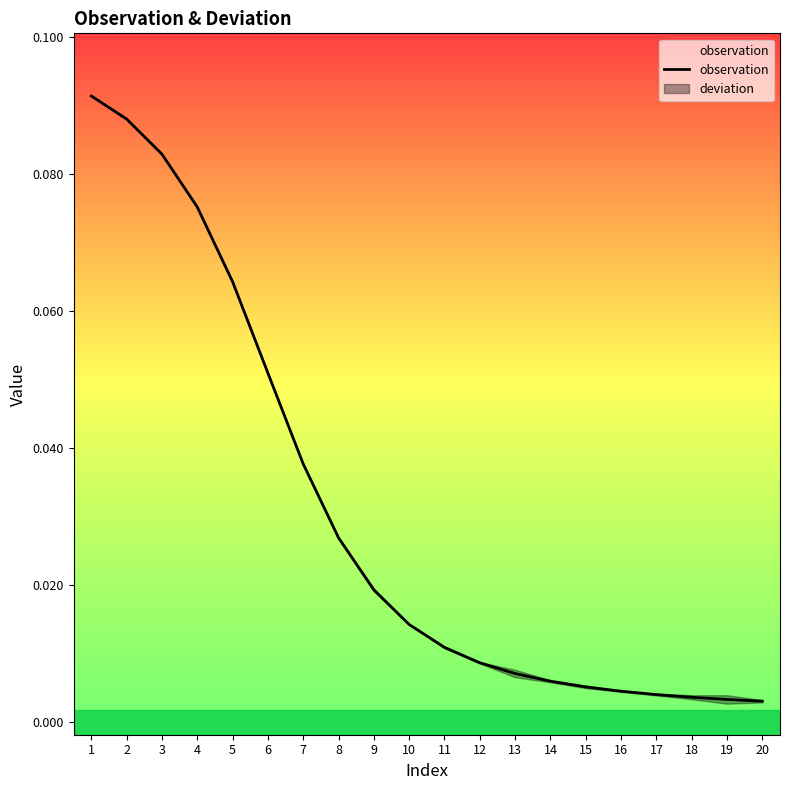

Reading right to left, what are all the values shown in this chart?

20=0.0	19=0.0	18=0.0	17=0.0	16=0.0	15=0.0	14=0.0	13=0.0	12=0.0	11=0.0	10=0.0	9=0.0	8=0.0	7=0.0	6=0.1	5=0.1	4=0.1	3=0.1	2=0.1	1=0.1